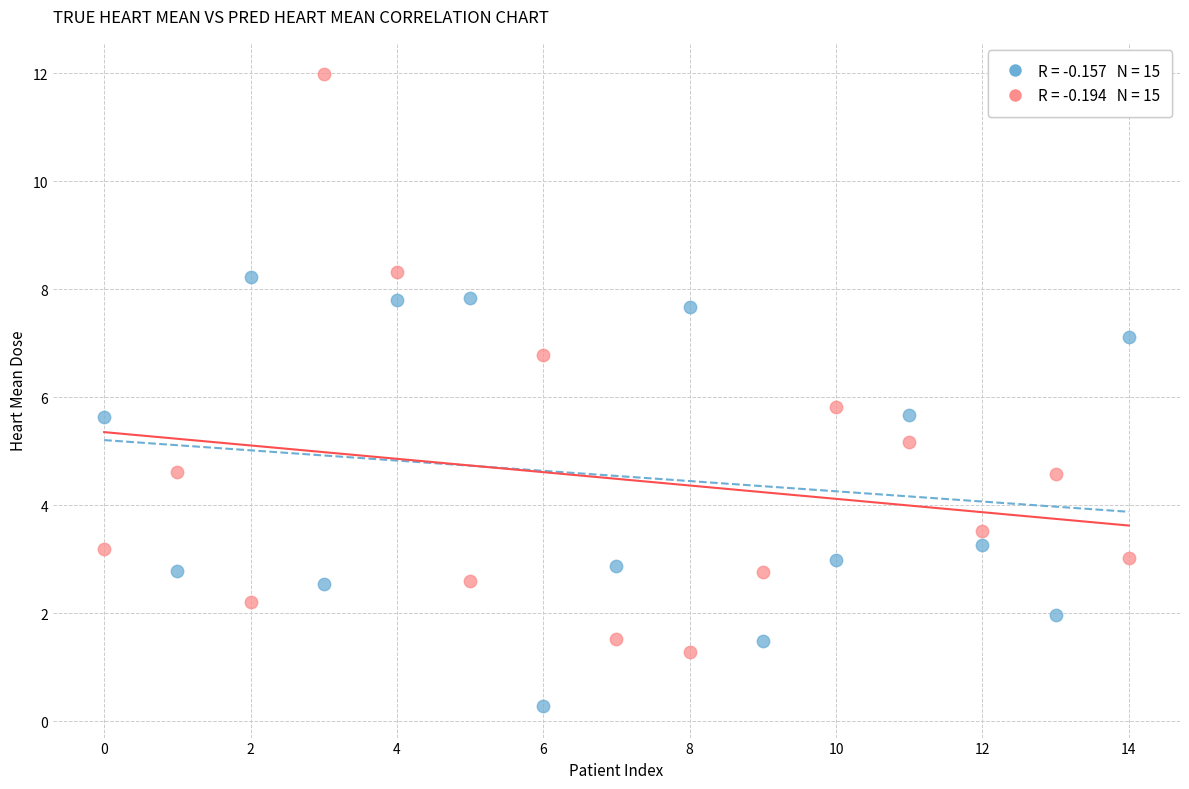

Across all series, what Y value is closest to 6?

5.8